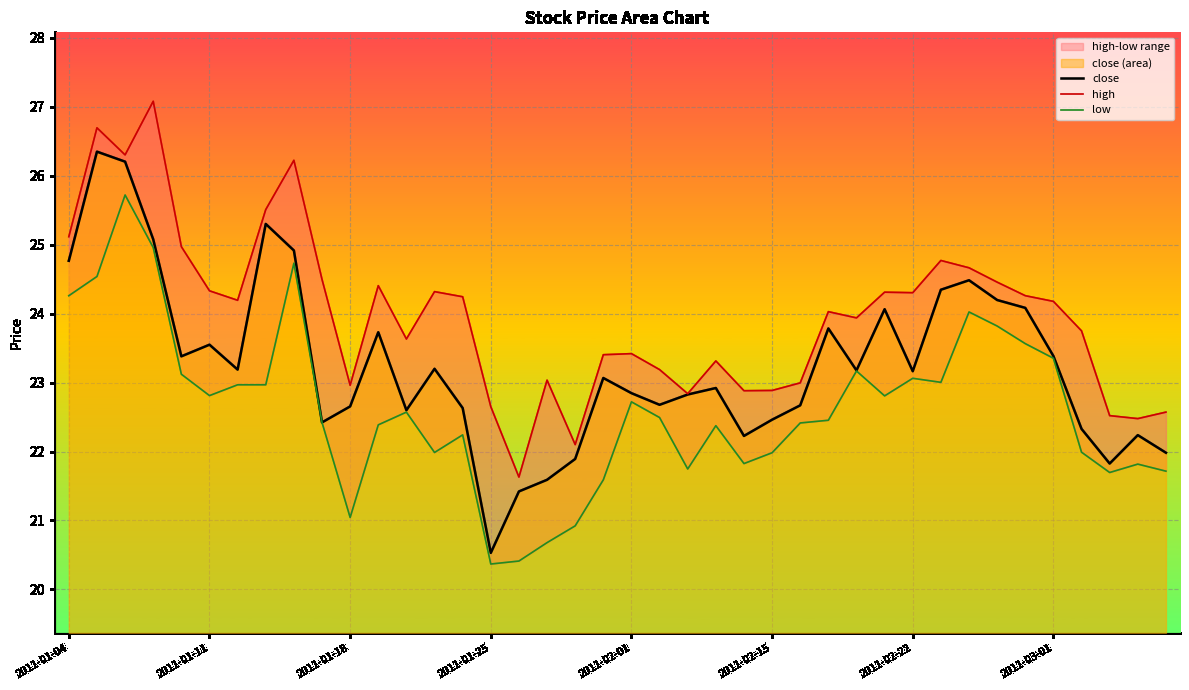

Count the number of data series in this chart.

3